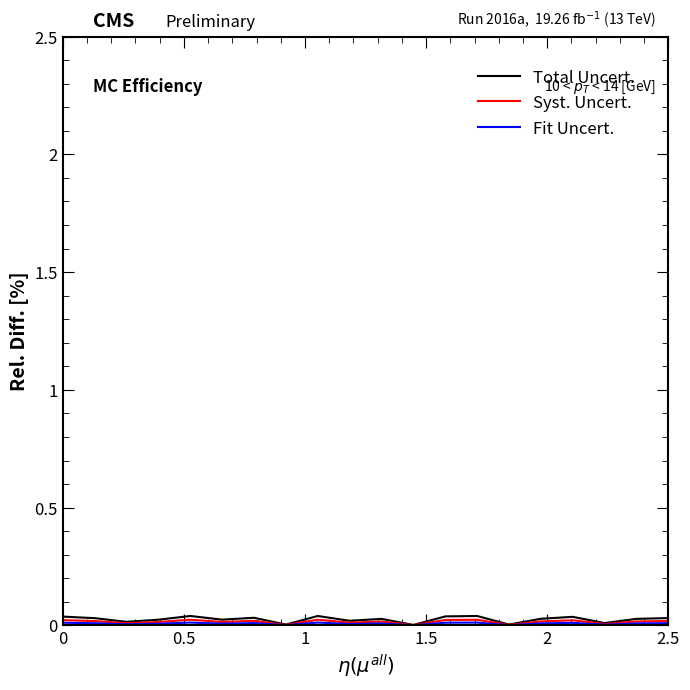

Which series has the widest spread of values?

Total Uncert.